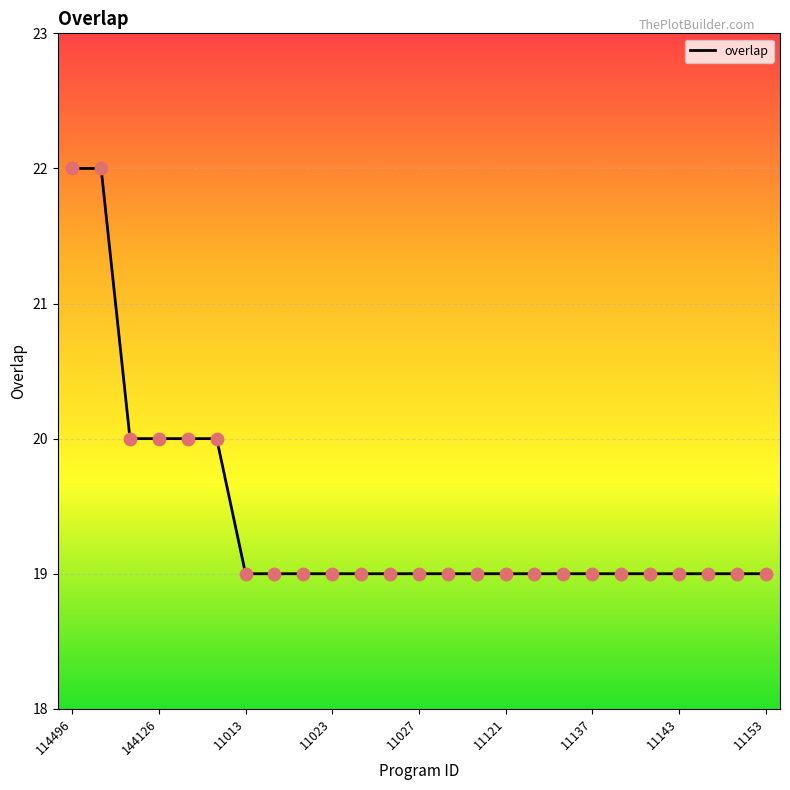

What is the minimum value shown in the chart?

19